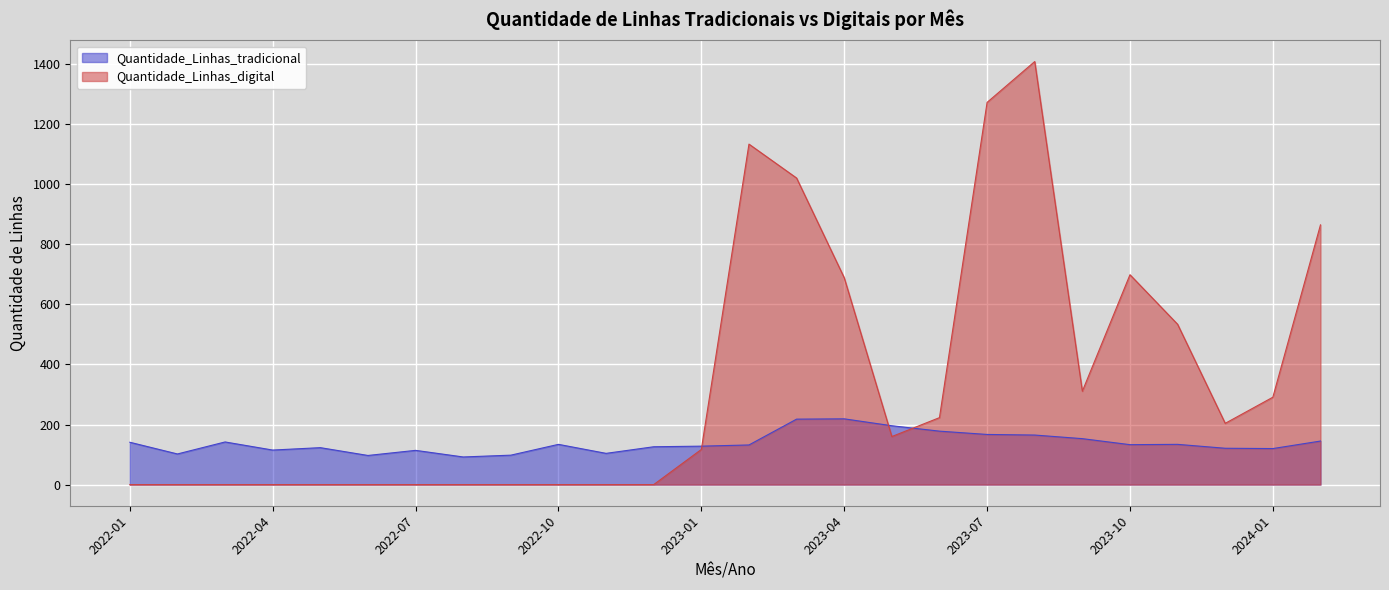

What is the sum of the Quantidade_Linhas_tradicional values at 2023-04 and 2022-06?

316